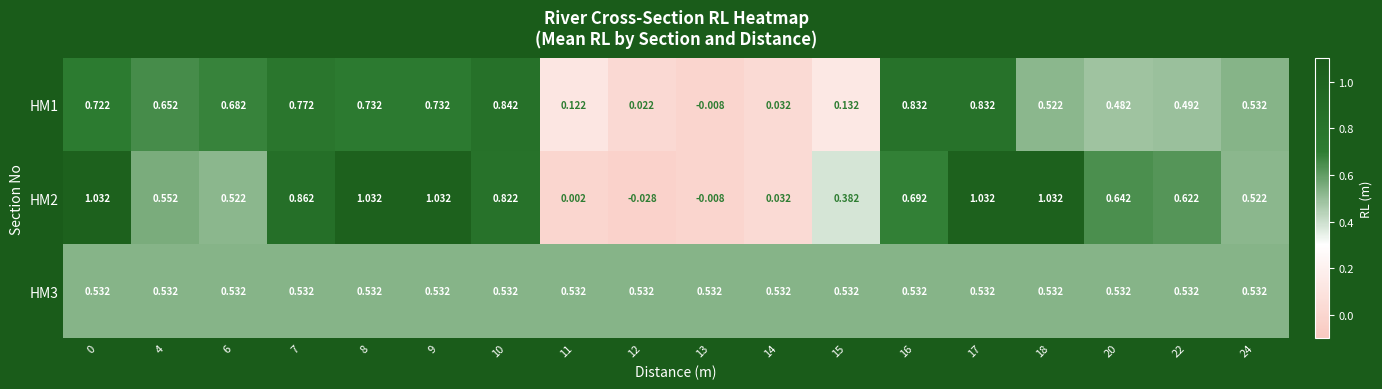

Between 0 and 10, which series saw the biggest shift?

HM2